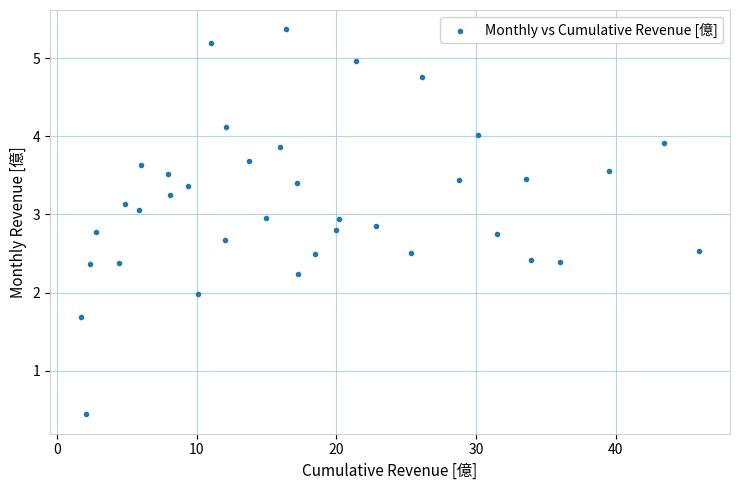

What is the range of X values (max minus min)?

44.3